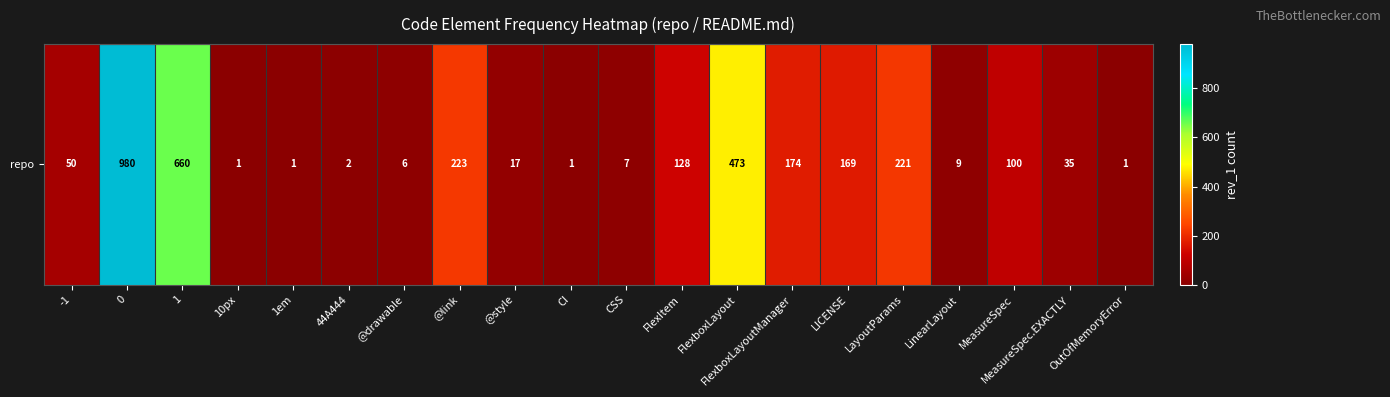

Reading left to right, what are all the values shown in this chart?

-1=50	0=980	1=660	10px=1	1em=1	44A444=2	@drawable=6	@link=223	@style=17	CI=1	CSS=7	FlexItem=128	FlexboxLayout=473	FlexboxLayoutManager=174	LICENSE=169	LayoutParams=221	LinearLayout=9	MeasureSpec=100	MeasureSpec.EXACTLY=35	OutOfMemoryError=1